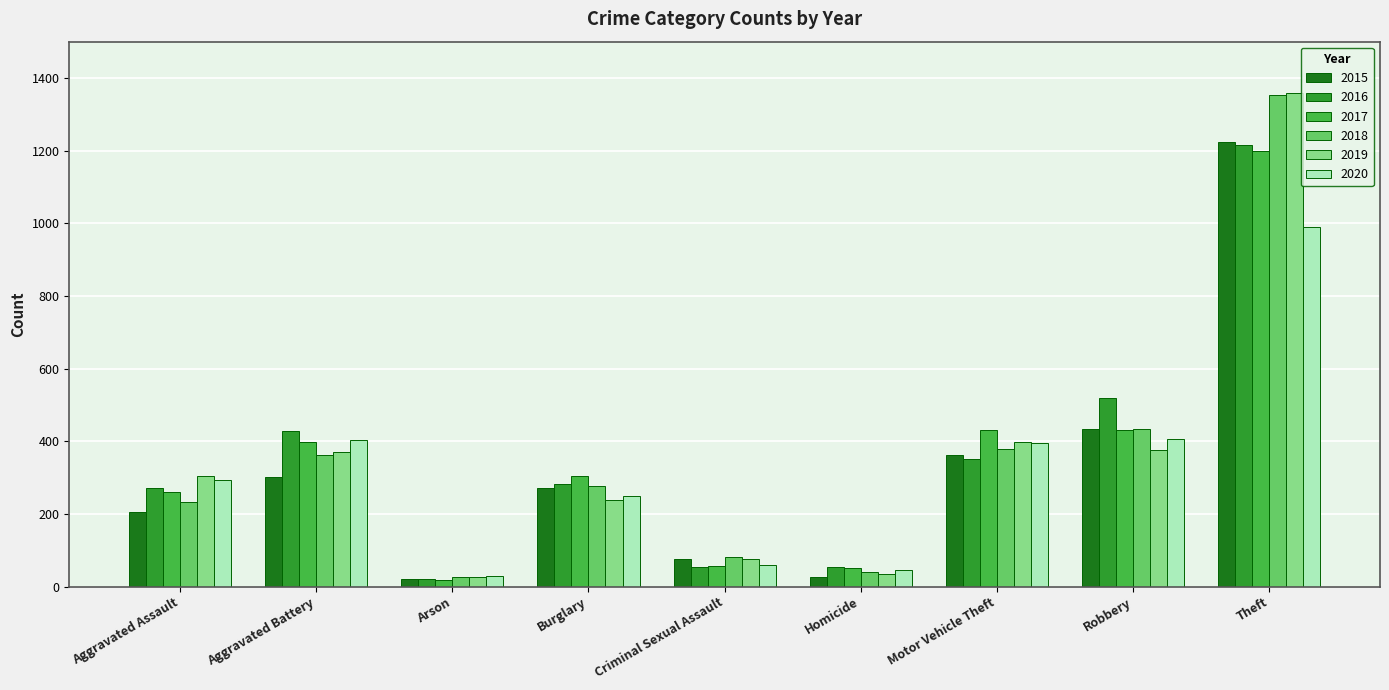

How many data points does each series have?

9